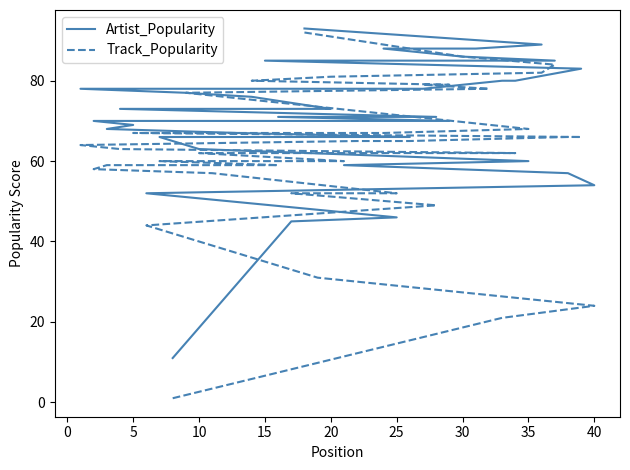

How many lines are shown in the chart?

2